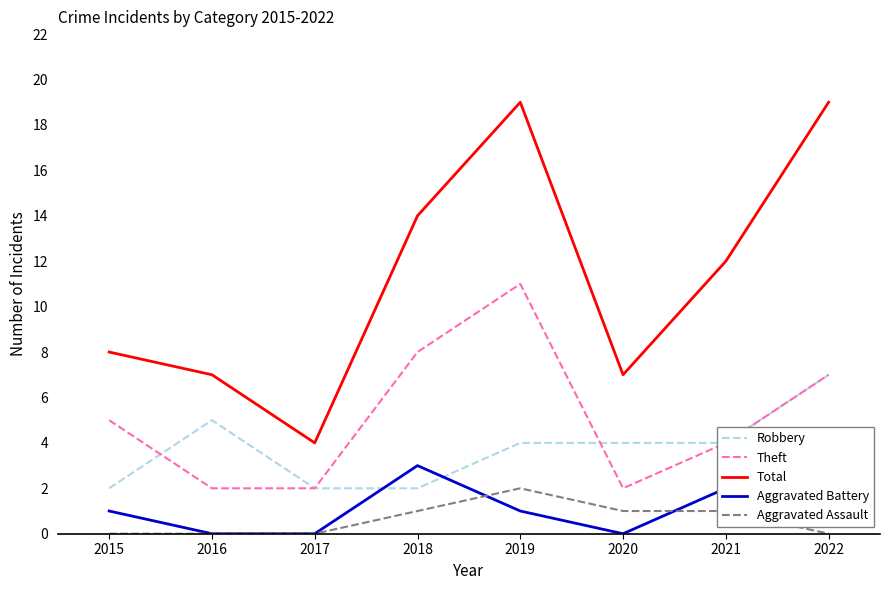

True or false: Robbery and Total cross at least once.

False